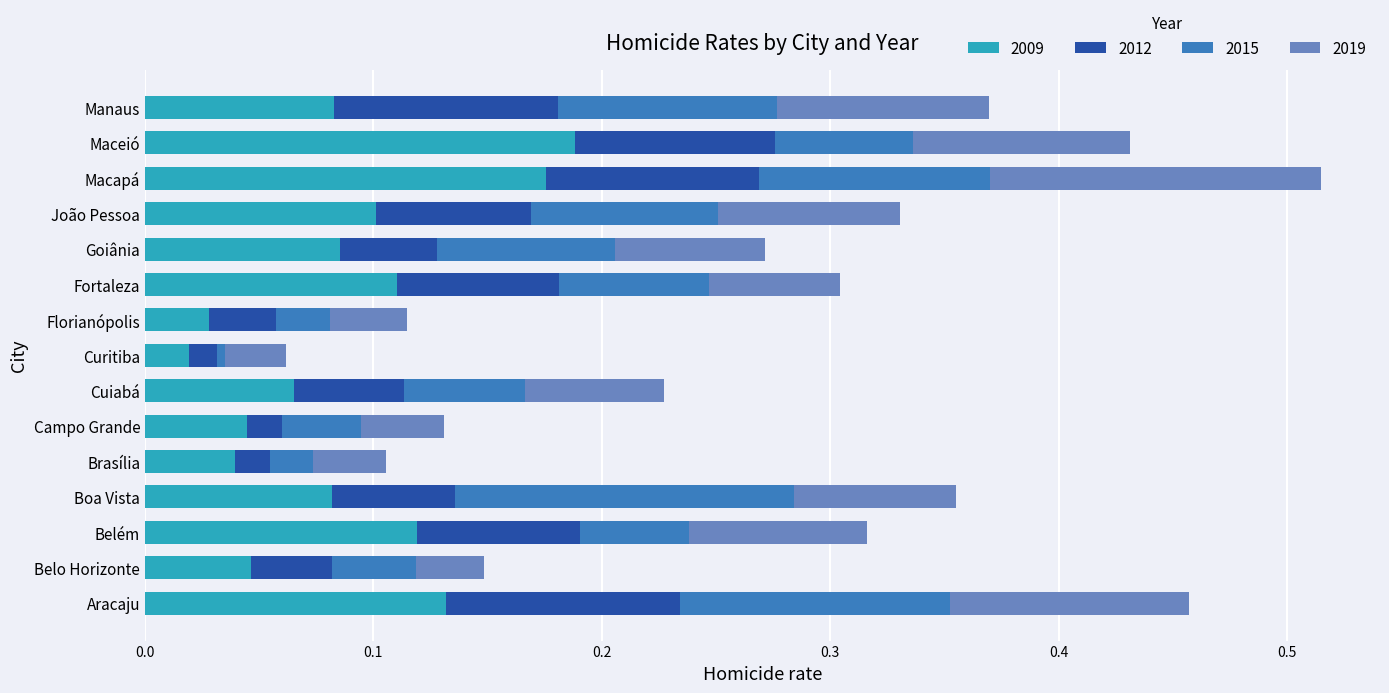

At which category is the sum across all series the highest?

Macapá